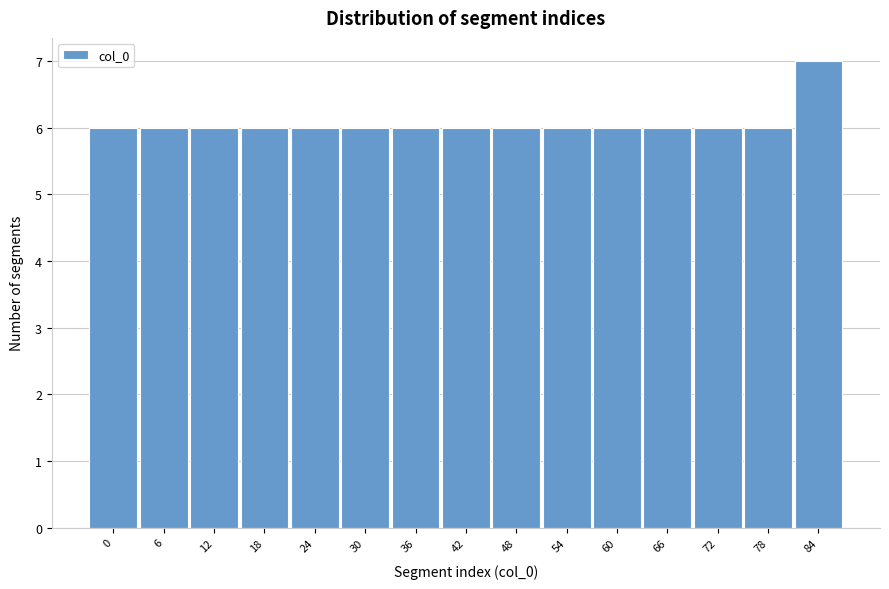

Reading left to right, extract all data points from this chart.

0=6	6=6	12=6	18=6	24=6	30=6	36=6	42=6	48=6	54=6	60=6	66=6	72=6	78=6	84=7